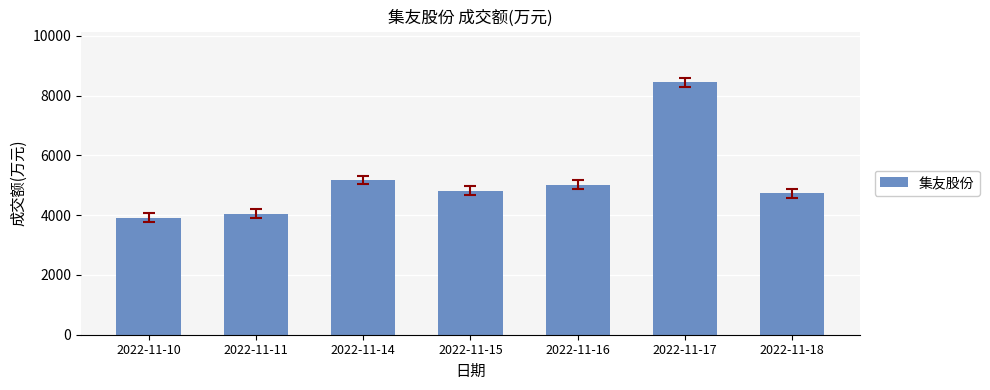

Where is the data nearest to the value 6186?

2022-11-14